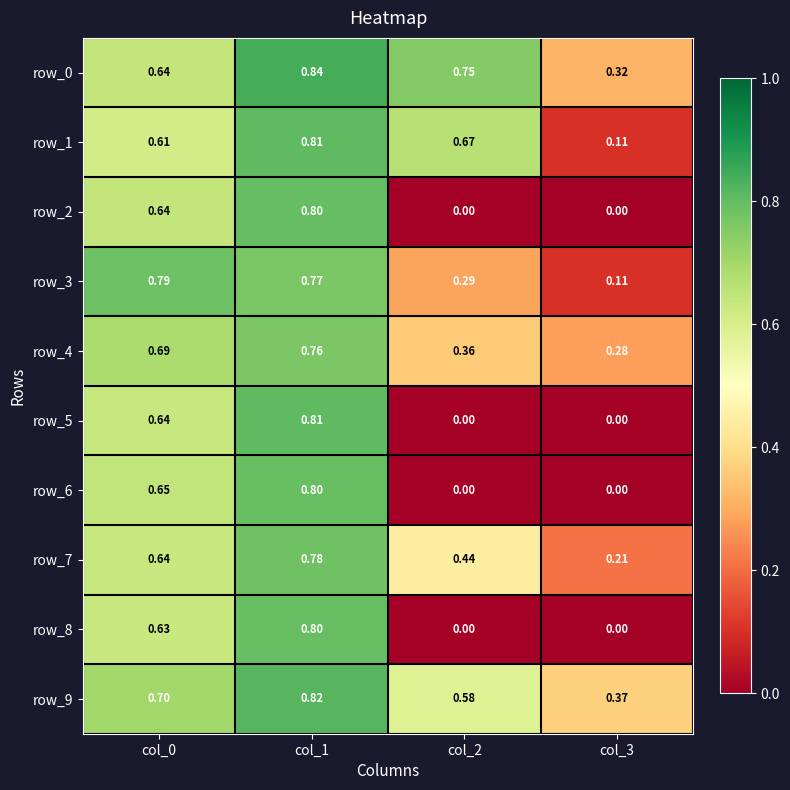

What is the difference between the maximum and minimum values in the row_2 series?

0.8